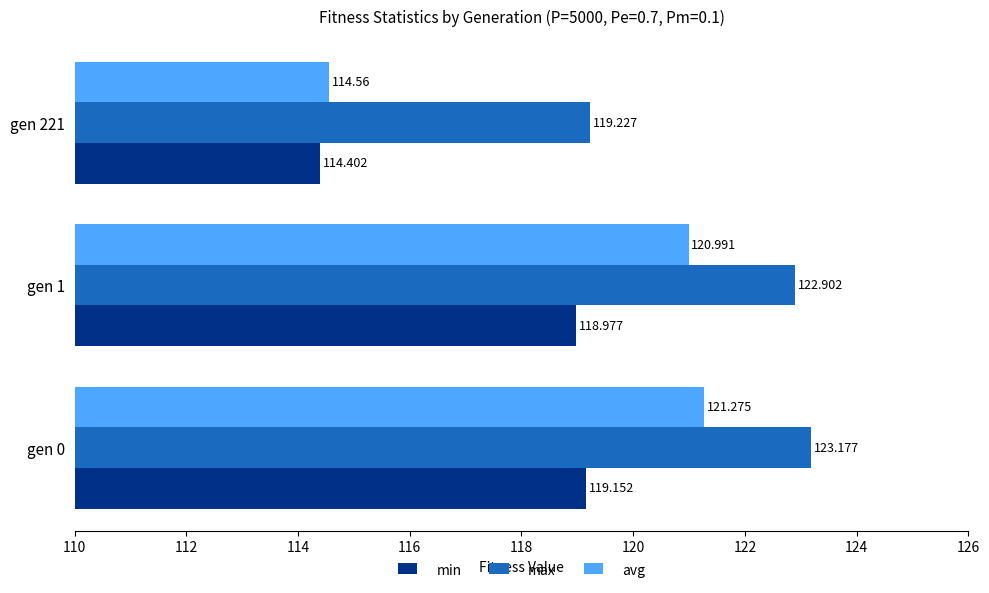

Which series has the largest total across all categories?

max